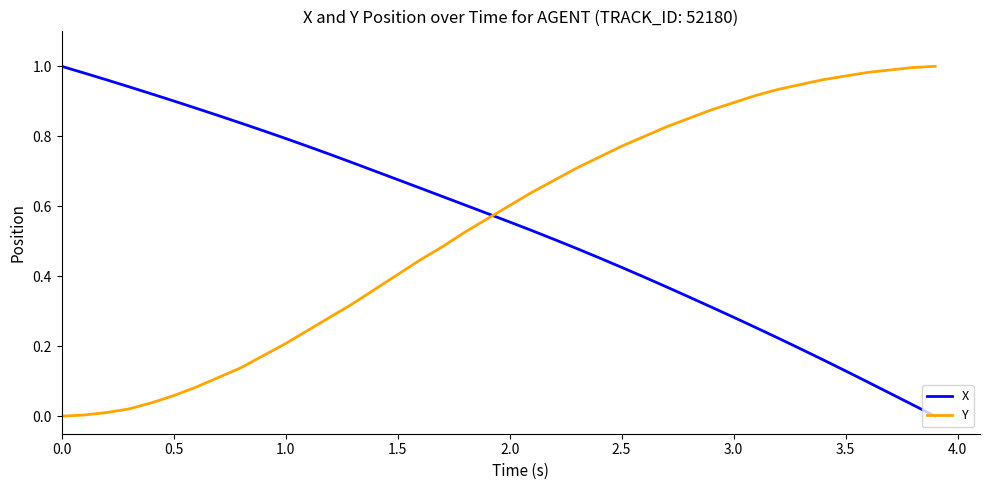

How many intersections are there between Y and X?

1